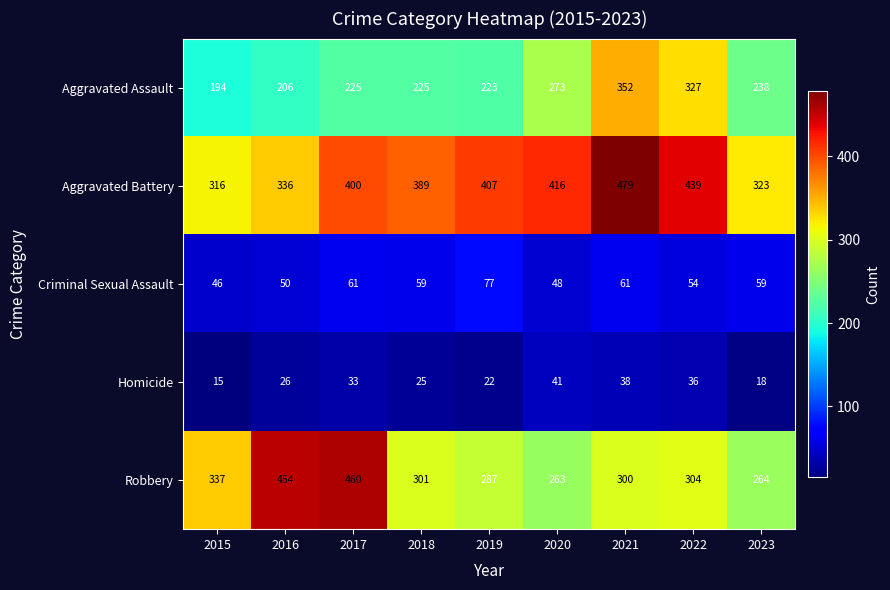

At 2015, list the series in order from smallest to largest.

Homicide, Criminal Sexual Assault, Aggravated Assault, Aggravated Battery, Robbery